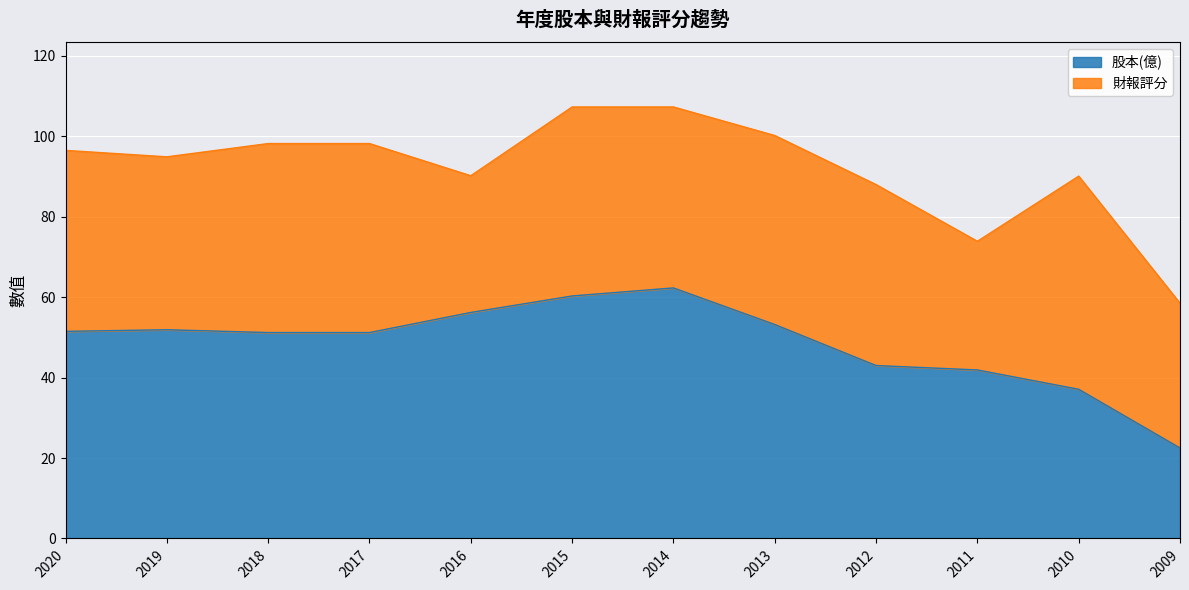

Rank the categories by value from lowest to highest.

2009, 2010, 2011, 2012, 2018, 2017, 2020, 2019, 2013, 2016, 2015, 2014